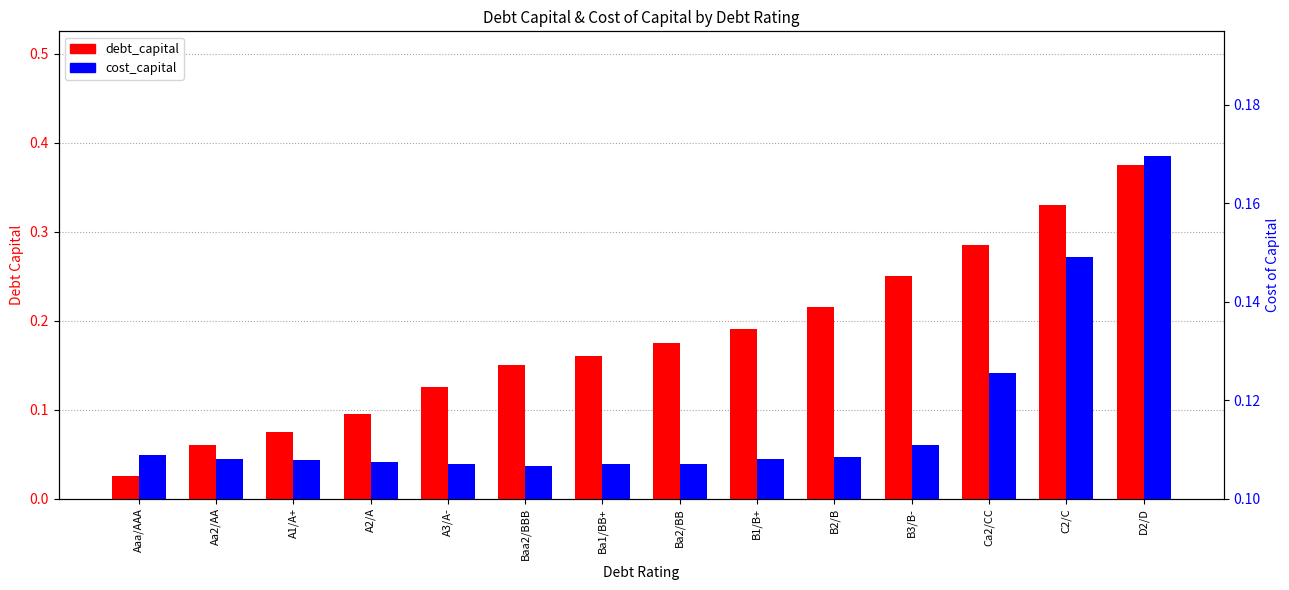

What is the value of the debt_capital bar at the 11th from the left?

0.2